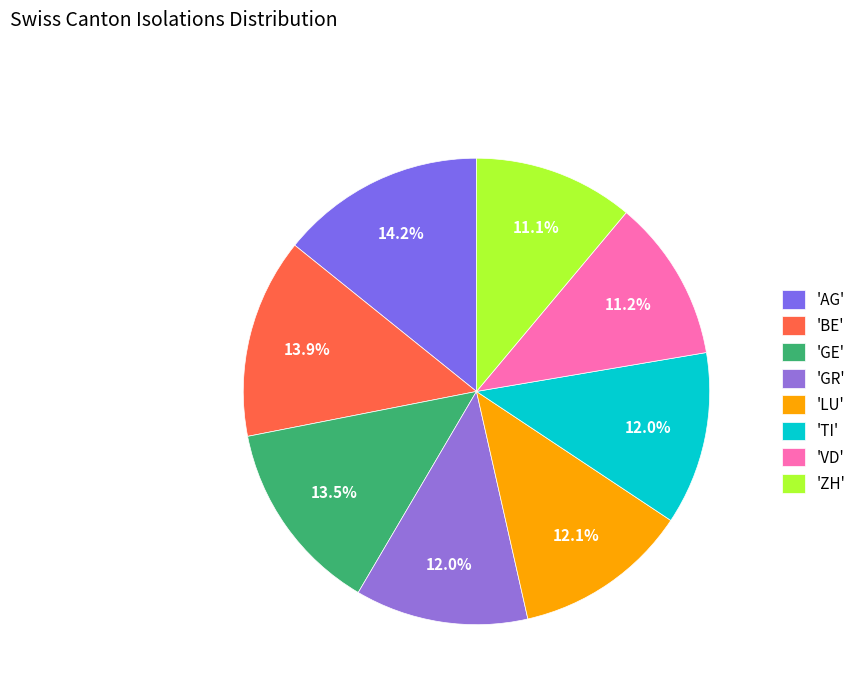

How many segments does this pie chart have?

8